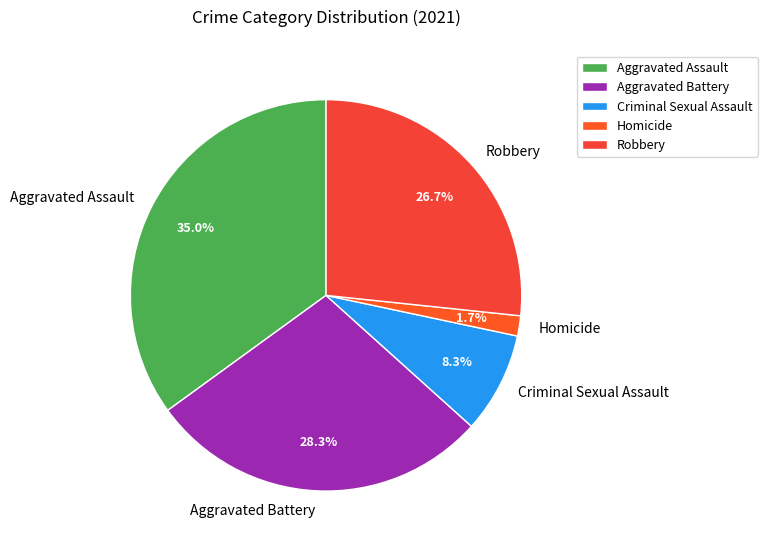

Does Aggravated Assault account for over 50% of the chart?

No